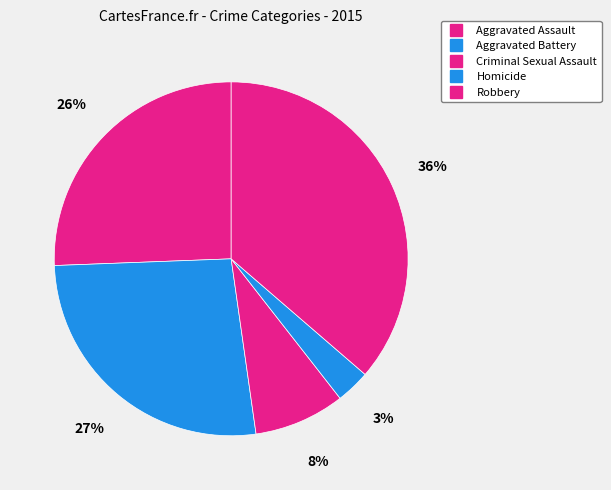

To the nearest percent, what percentage of the pie is Robbery?

36%